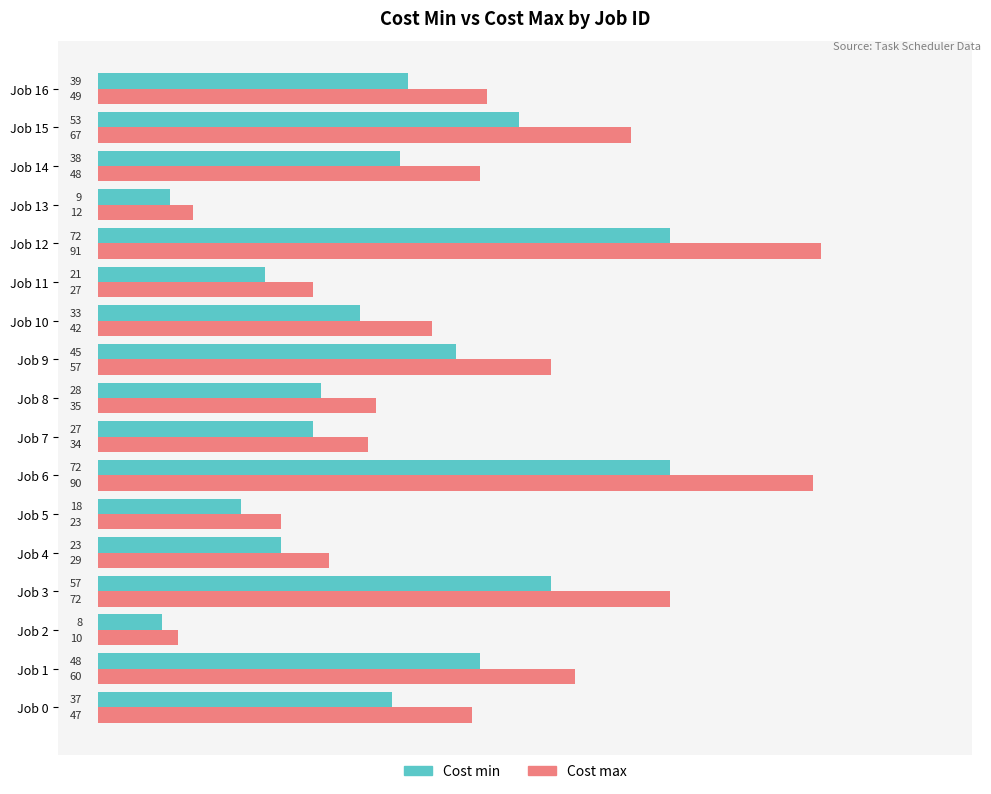

Which series has the largest total across all categories?

Cost max